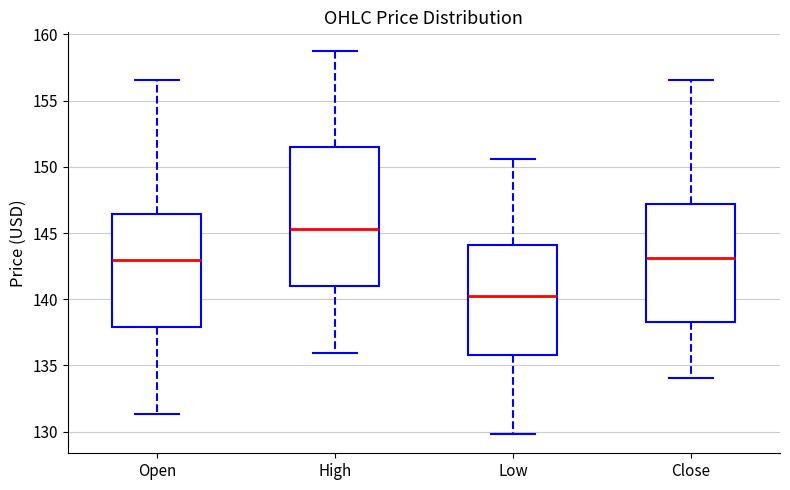

Which box is the tallest, from its lower edge to its upper edge?

High